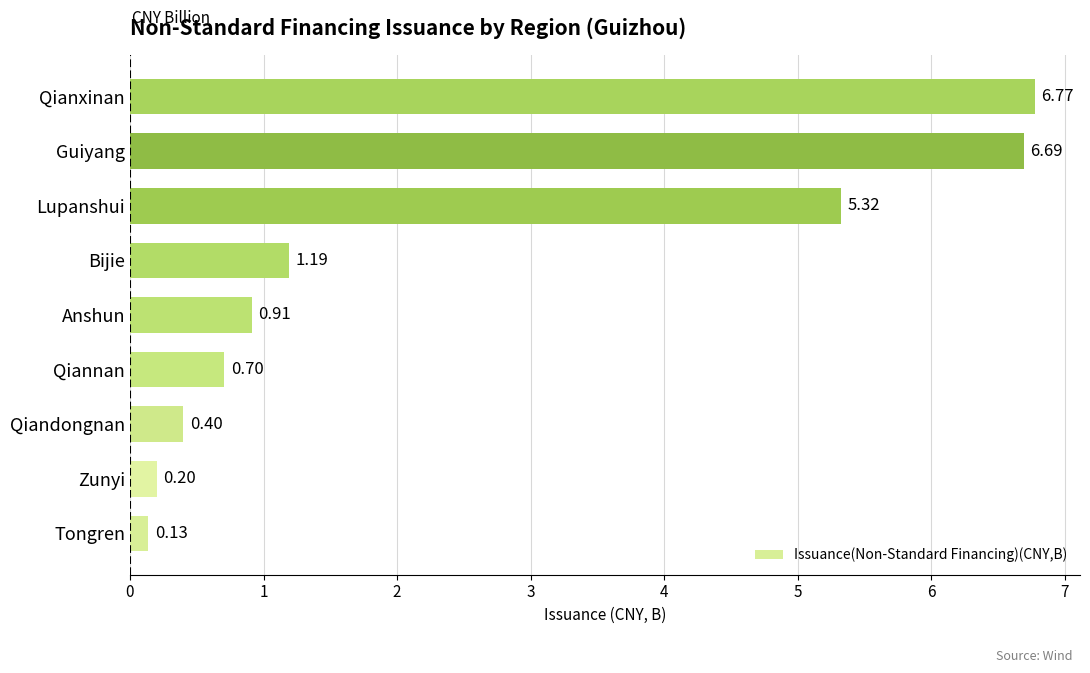

What is the sum of all values?

22.3